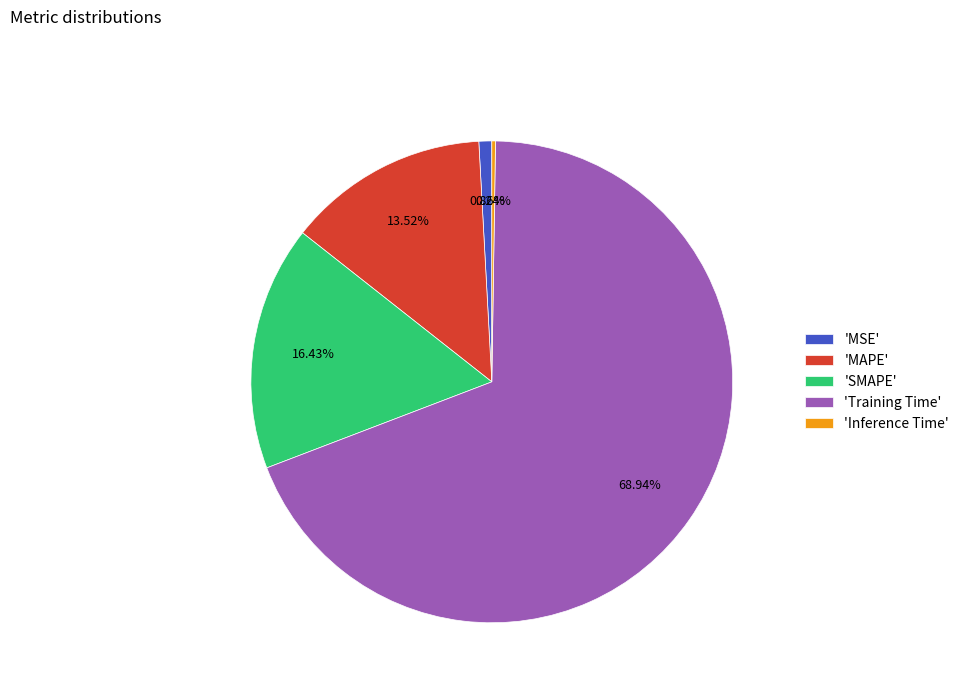

Which category accounts for the majority?

'Training Time'